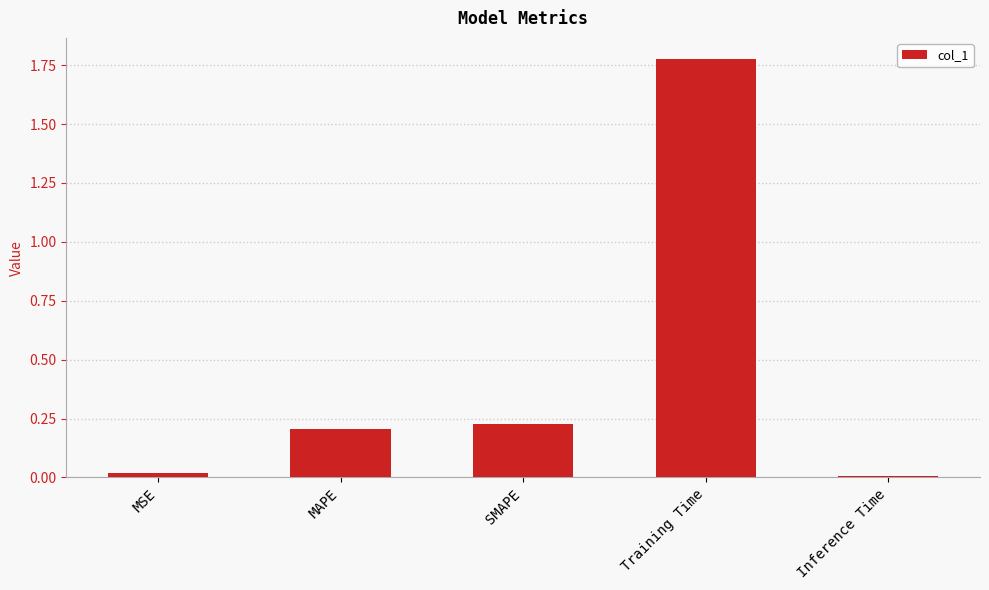

What is the average value?

0.4